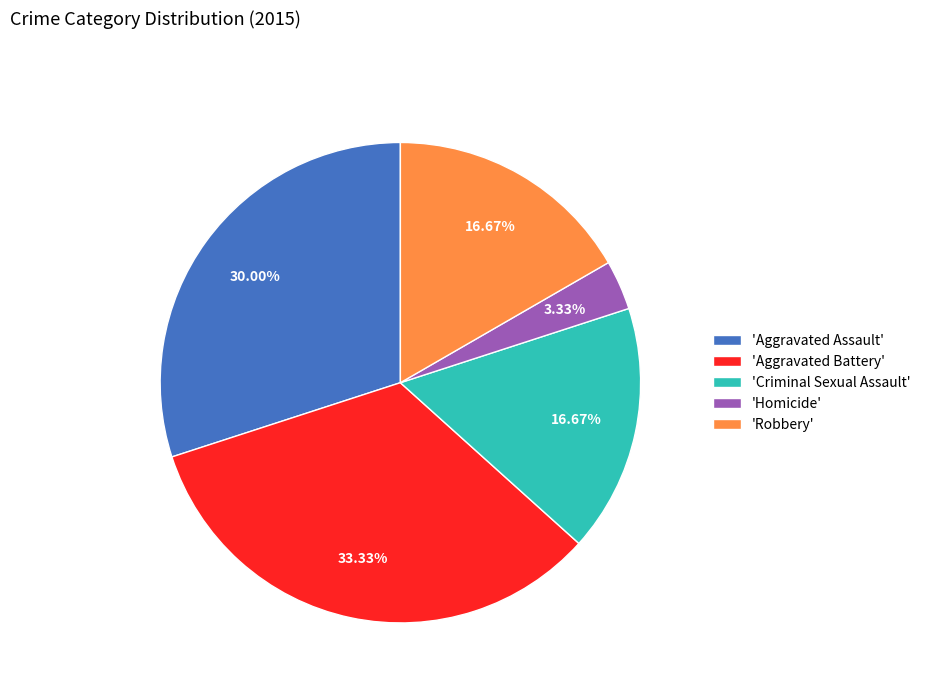

Which category has the biggest portion of the pie?

'Aggravated Battery'